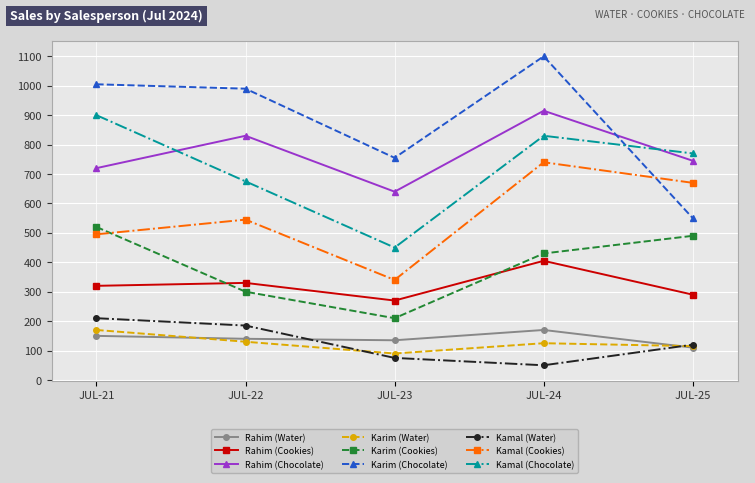

Which label corresponds to the largest value in the chart?

JUL-24